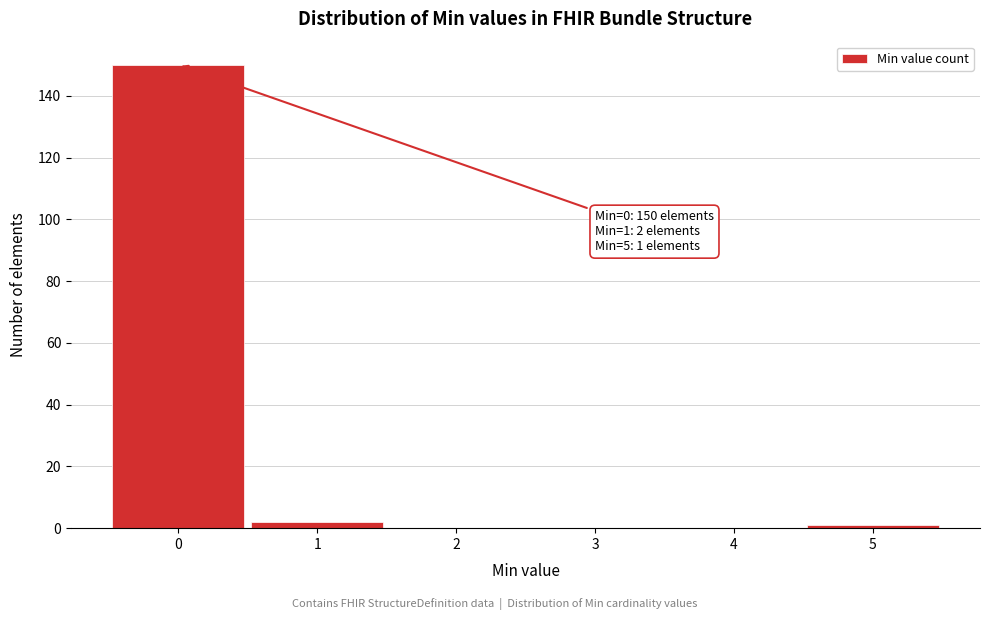

Which range on the x-axis has the tallest bar?

-0.5 to 0.5